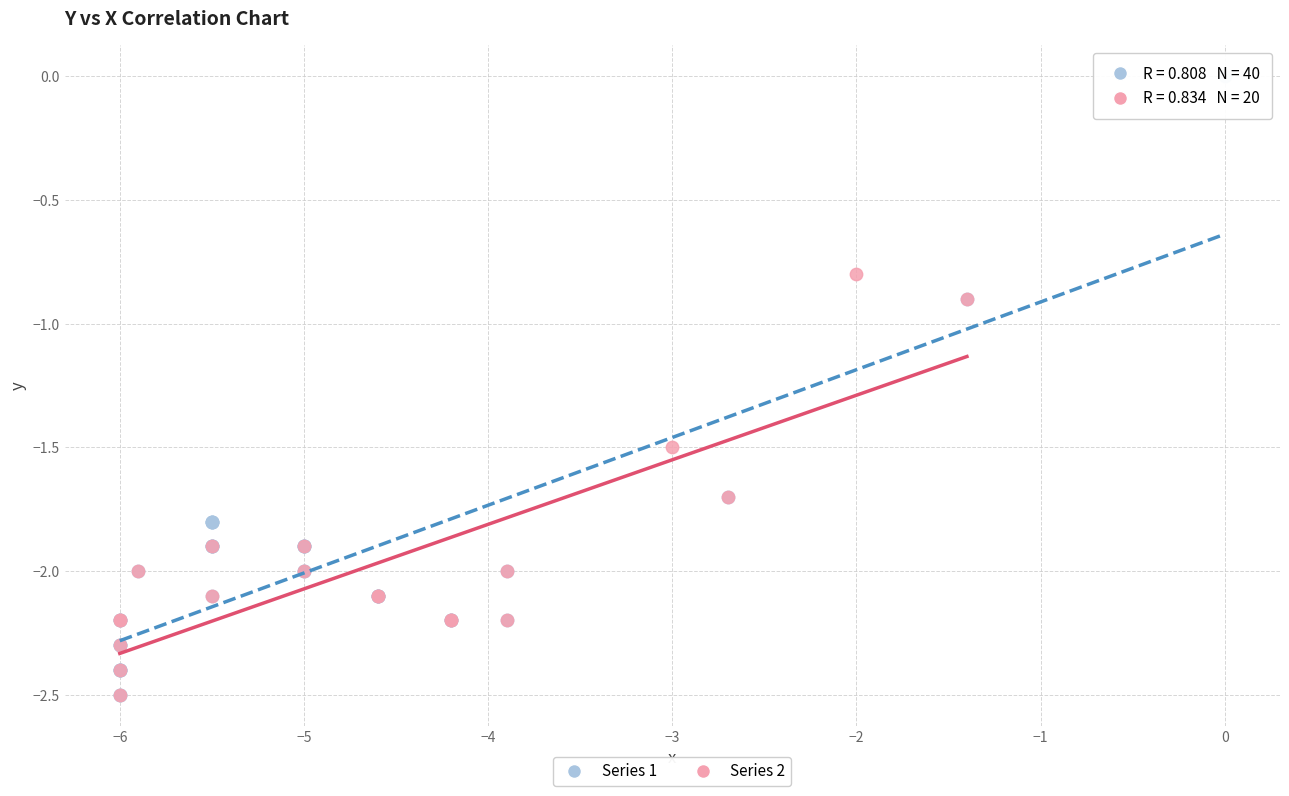

Which series has the largest Y range (max minus min)?

Series 1